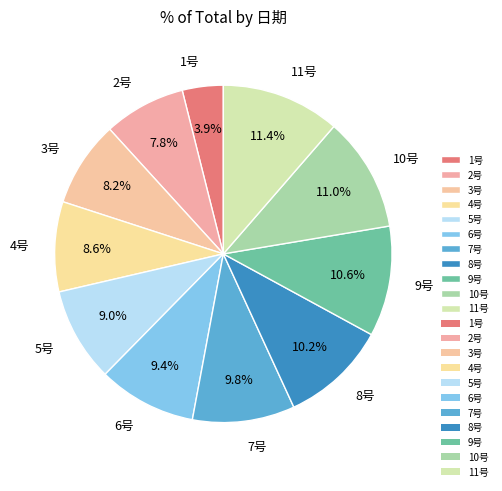

To the nearest percent, what percentage of the pie is 9号?

11%